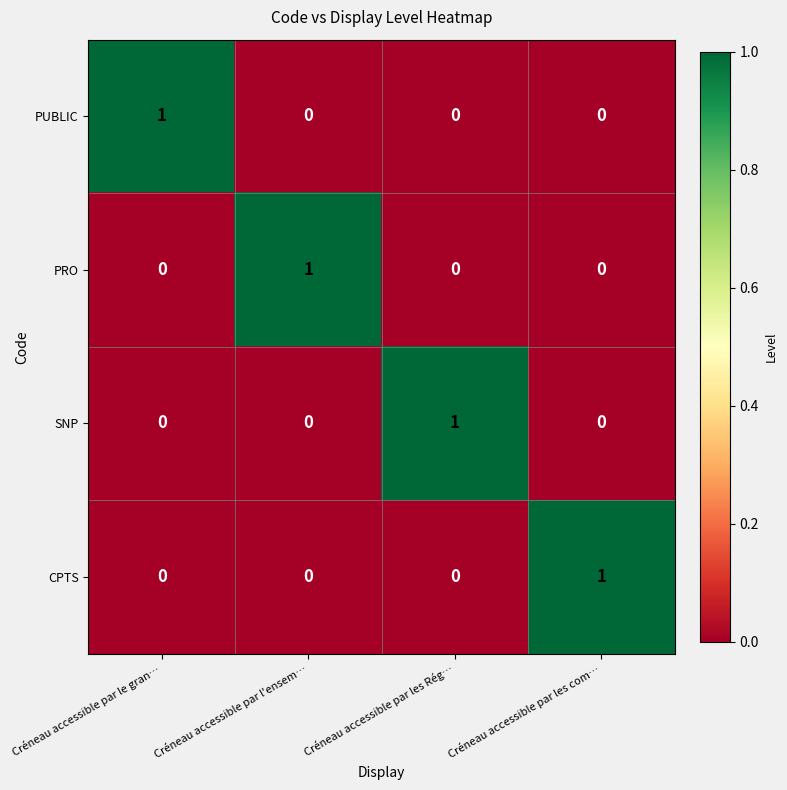

Is the value of SNP at Créneau accessible par le gran… greater than the value of PRO at Créneau accessible par l'ensem…?

No